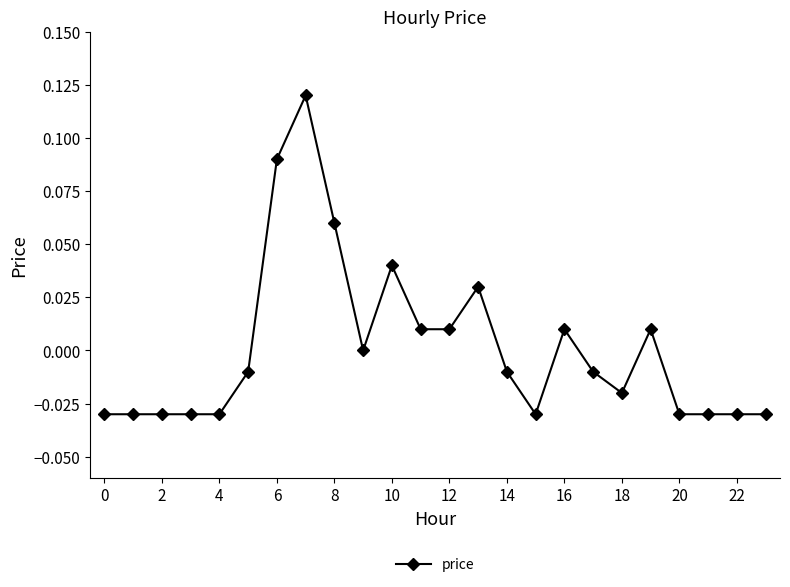

True or false: there are more than 0 points higher than both neighbors.

True